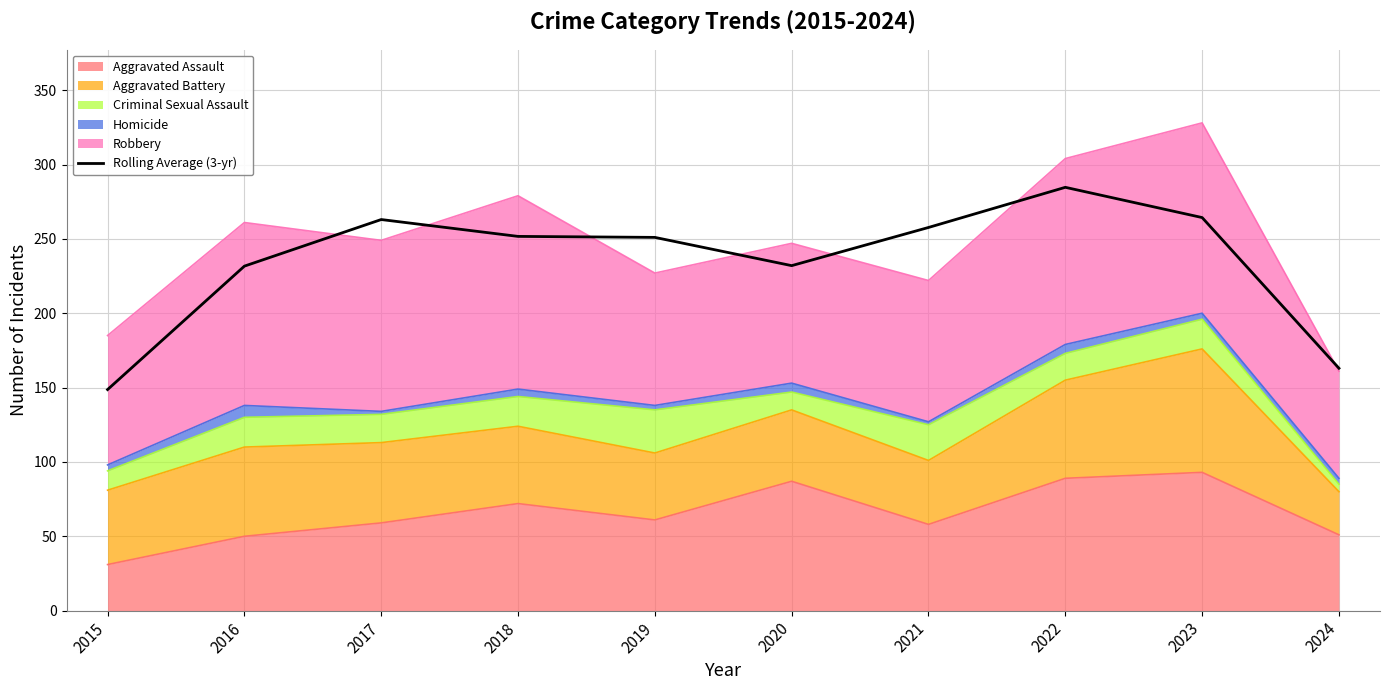

Is it true that the value at 2022 is 176.7?

False